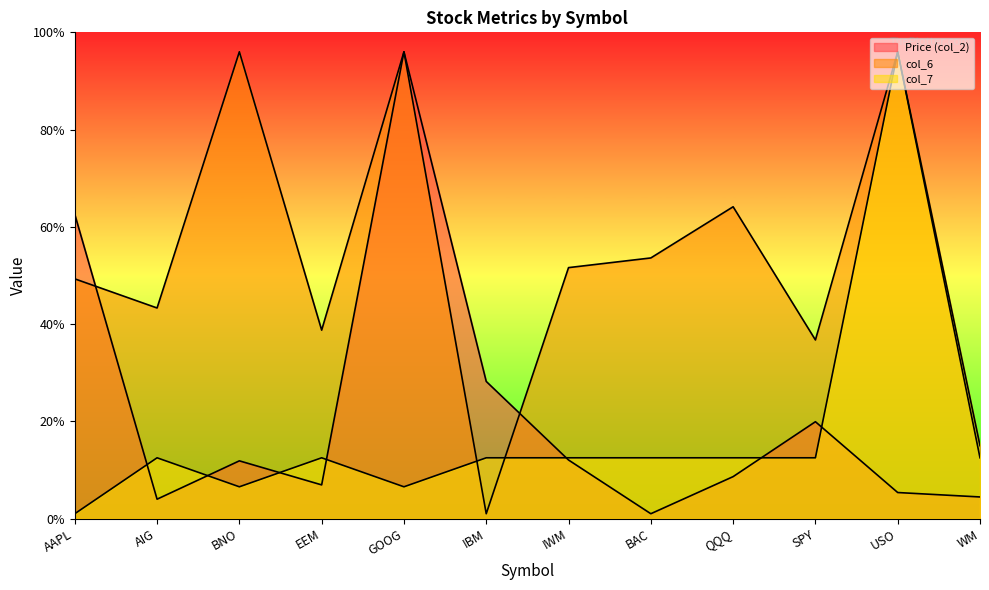

What is the average value of the col_6 series?

5.3